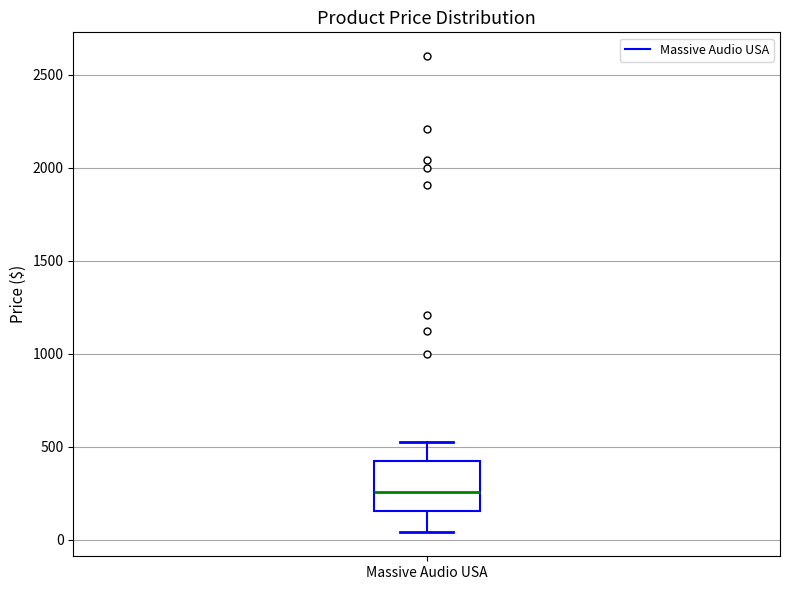

Where does the median line of the box for Massive Audio USA sit on the y-axis? The values are not printed on the chart, so give them approximately, as read against the axis.

250